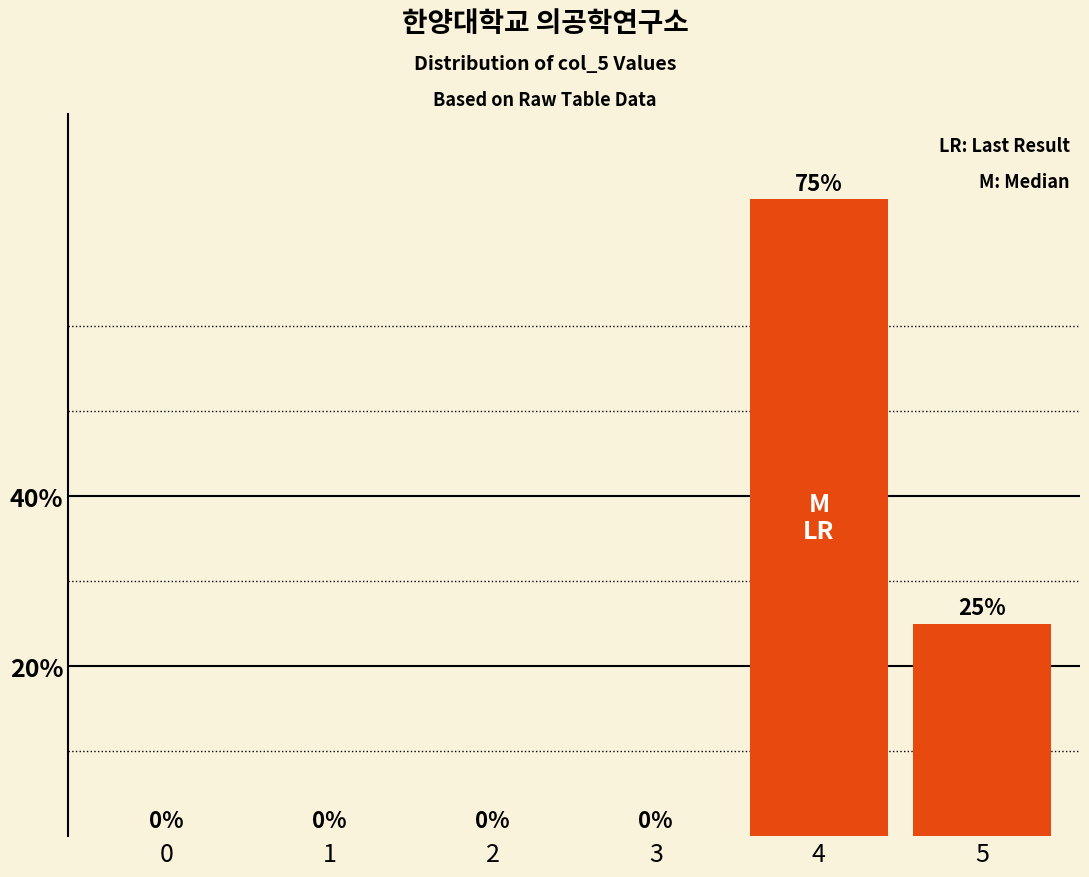

Reading right to left, list all the values displayed in this chart.

0.2	0.8	0.0	0.0	0.0	0.0